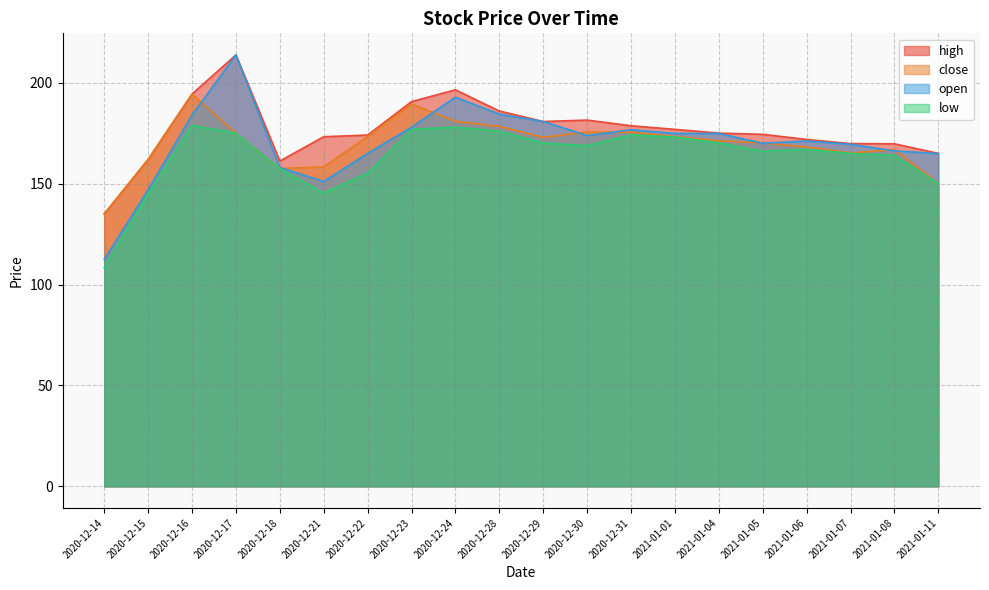

What is the difference between the maximum and minimum values in the high series?

78.8